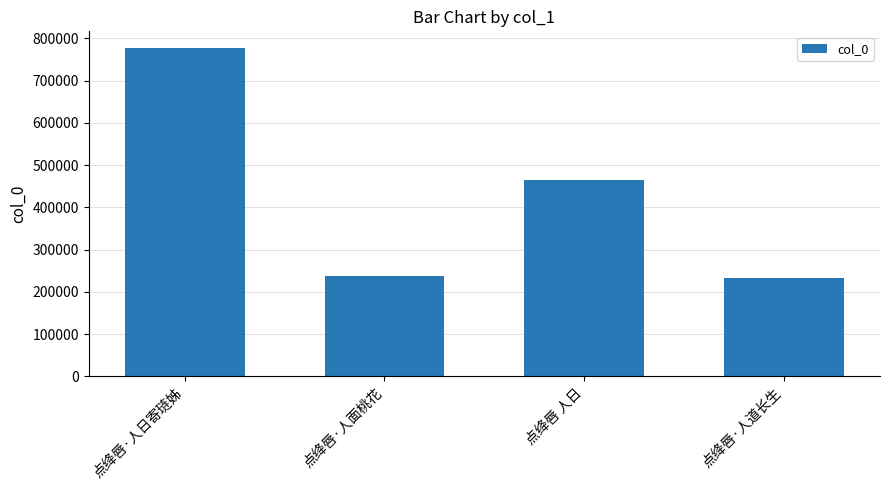

What is the minimum value shown in the chart?

233401